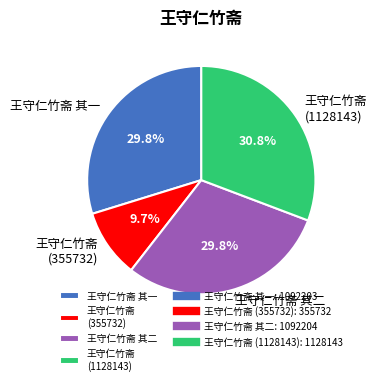

What is the smallest slice in the pie chart?

王守仁竹斋 (355732)